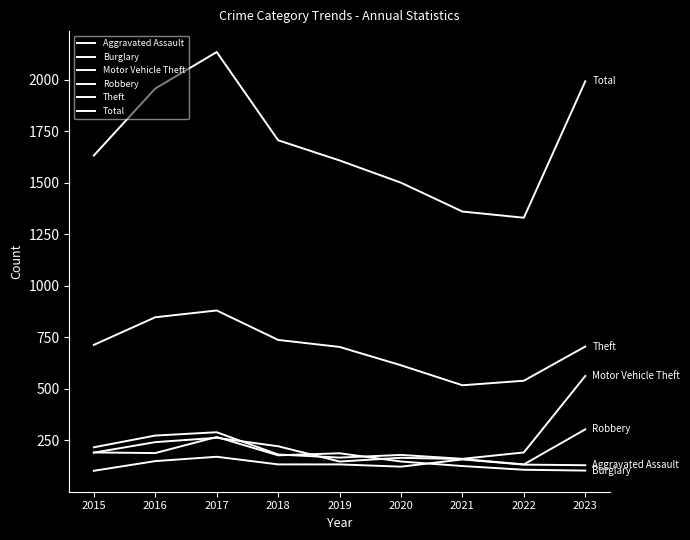

At how many categories does at least one series exceed 911?

9